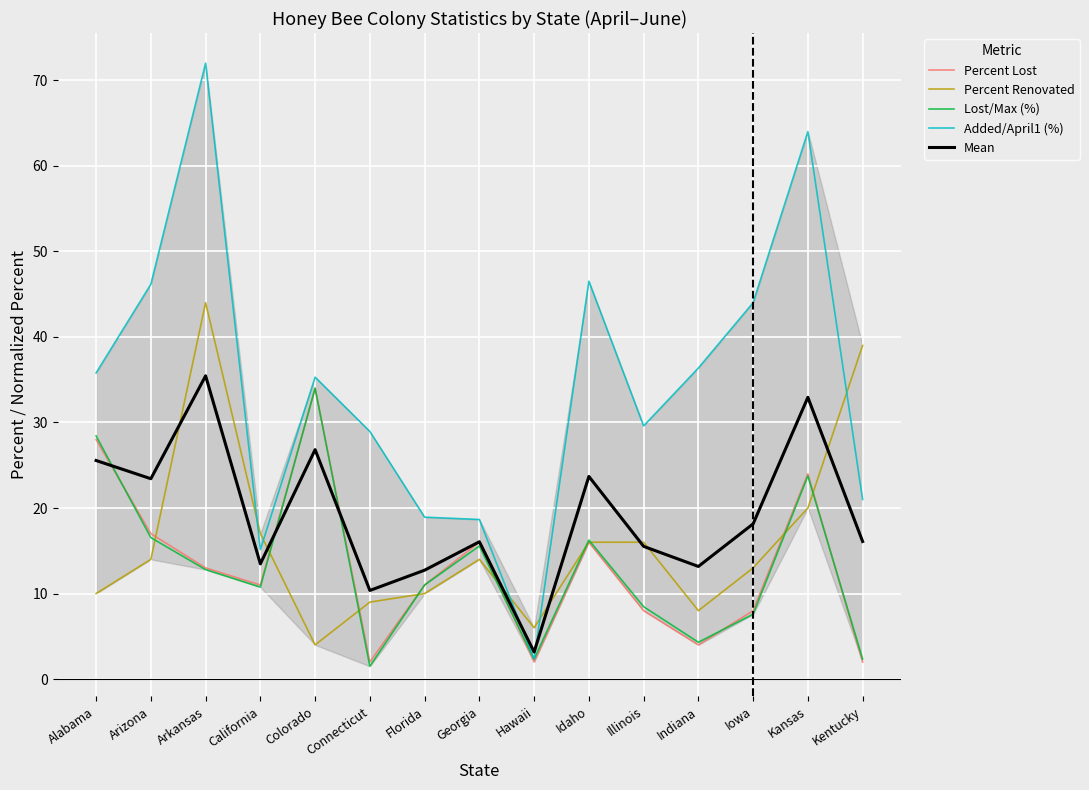

What is the sum of the Percent Renovated values at Illinois and Arizona?

30.0